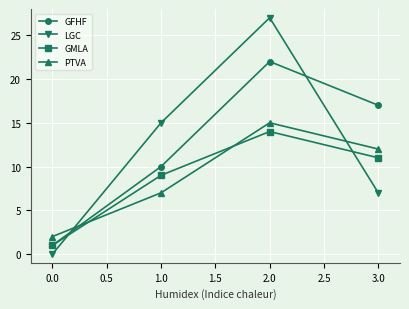

What is the sum of all GMLA values?

35